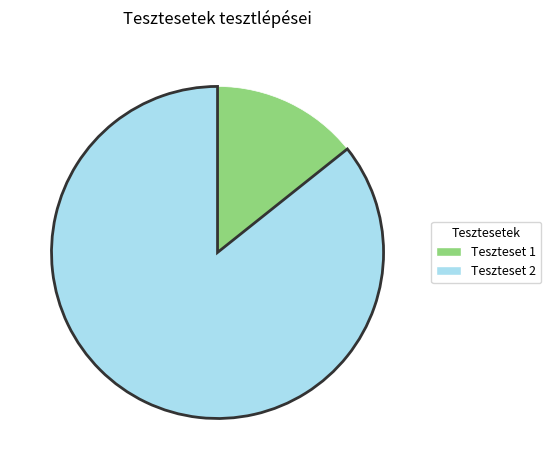

Combined, do Teszteset 2 and Teszteset 1 account for over 50%?

Yes